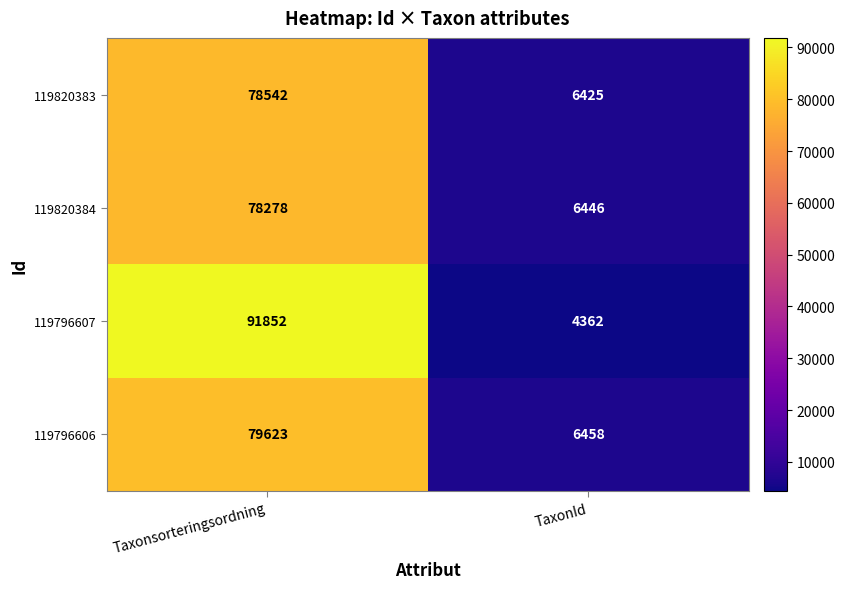

How many categories are shown in the chart?

2